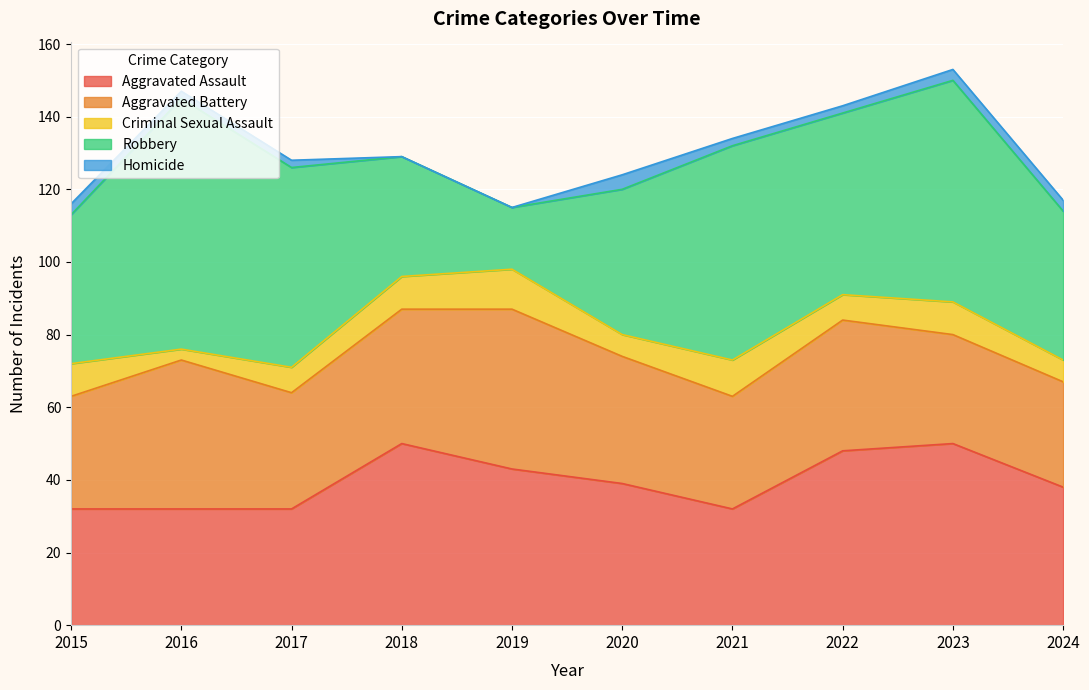

What is the spread (max minus min) of values at 2016?

67